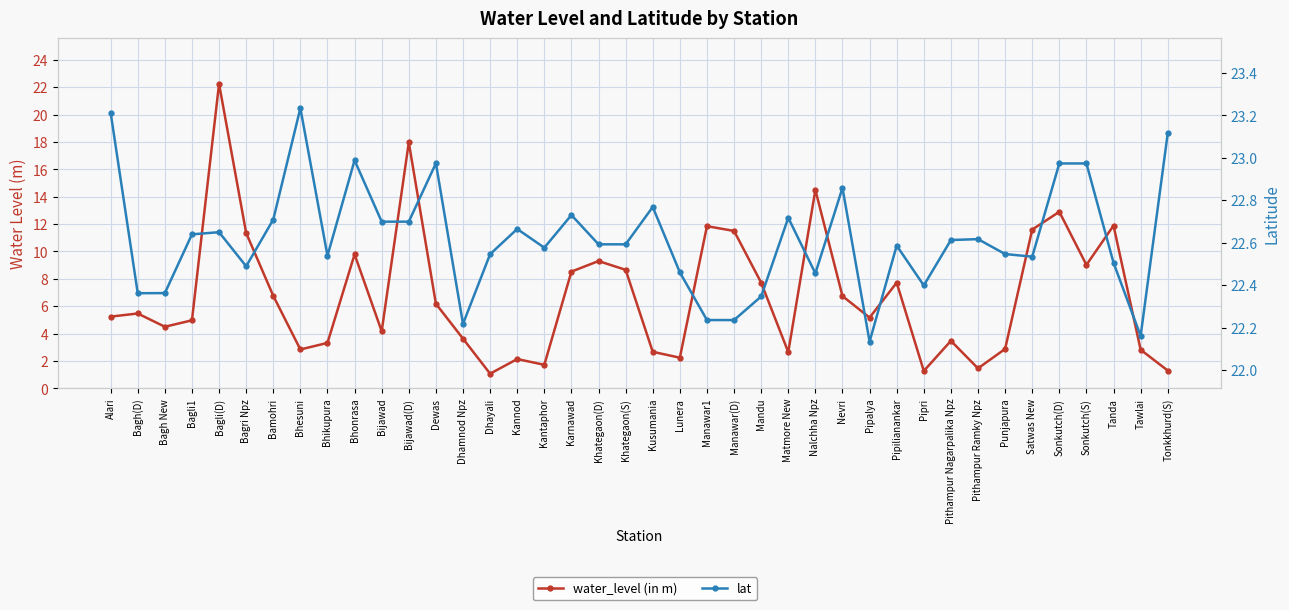

Is the value of water_level (in m) at Pithampur Nagarpalika Npz greater than the value of lat at Tonkkhurd(S)?

No